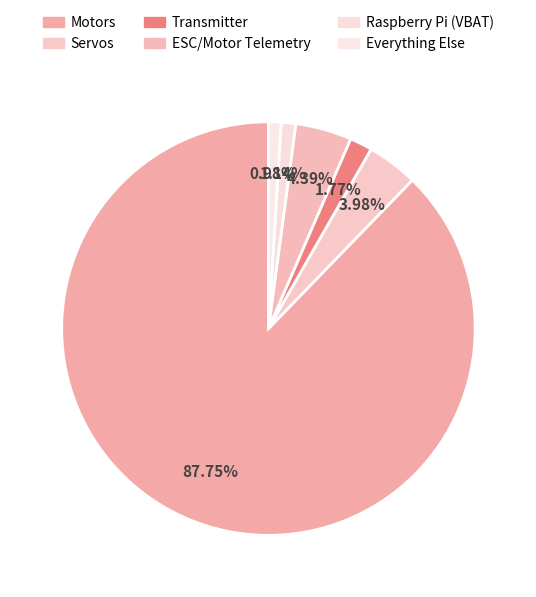

Approximately how many times larger is the value at ESC/Motor Telemetry compared to Raspberry Pi (VBAT)?

3.9